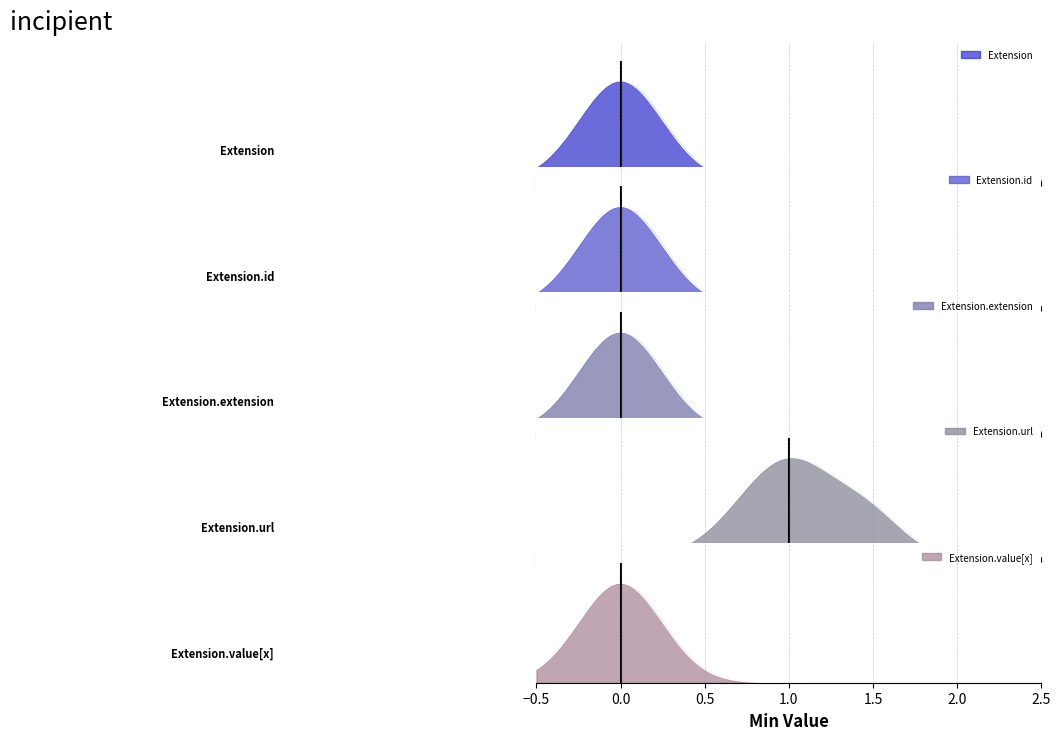

The value of Extension.url at Min is 1. True or false?

True